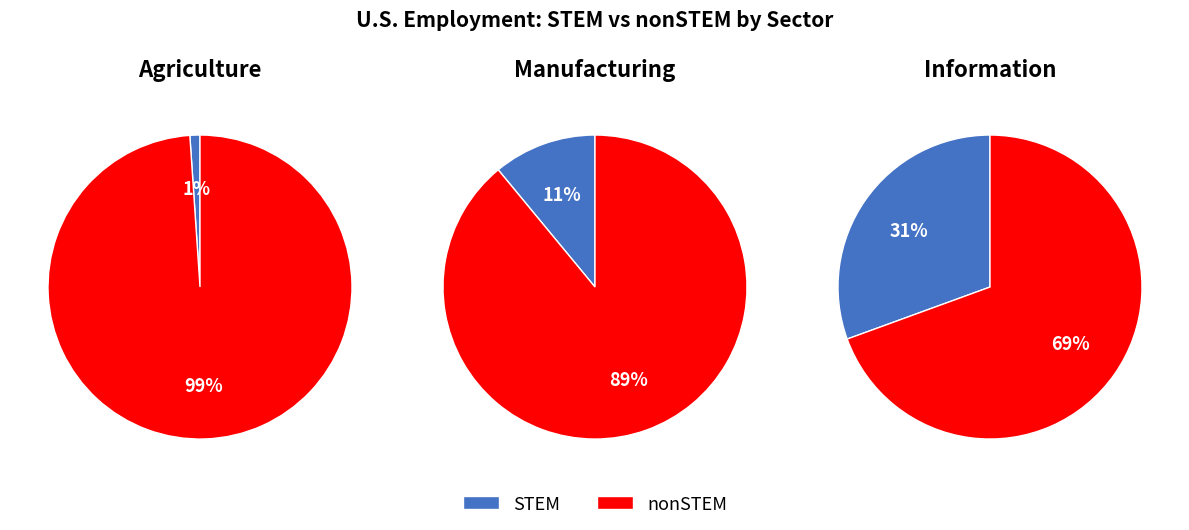

Which slice is the smallest?

Agriculture